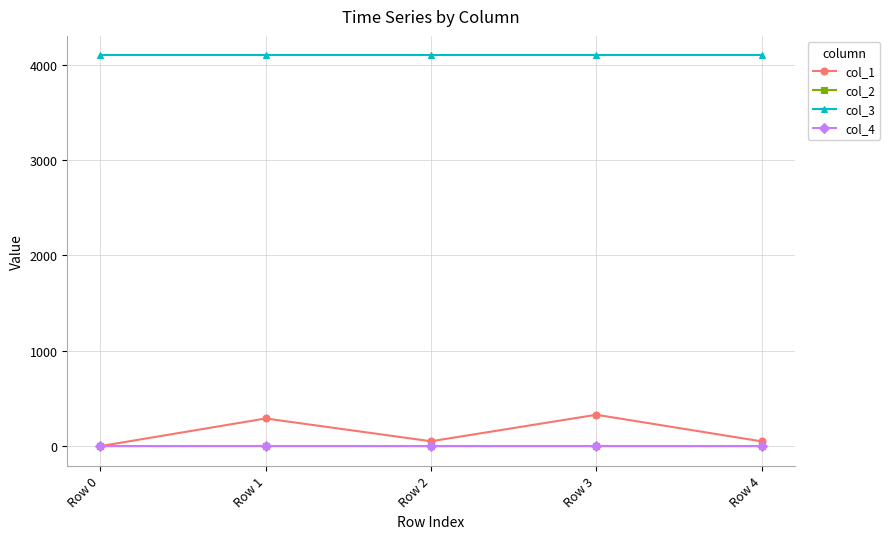

How many lines are shown in the chart?

4